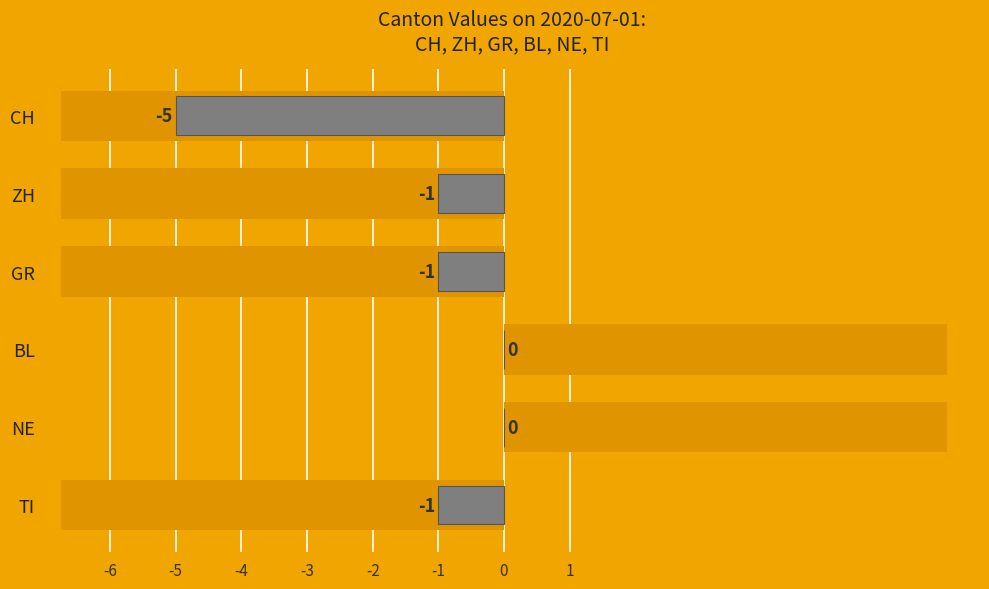

Does the chart contain stacked bars?

No